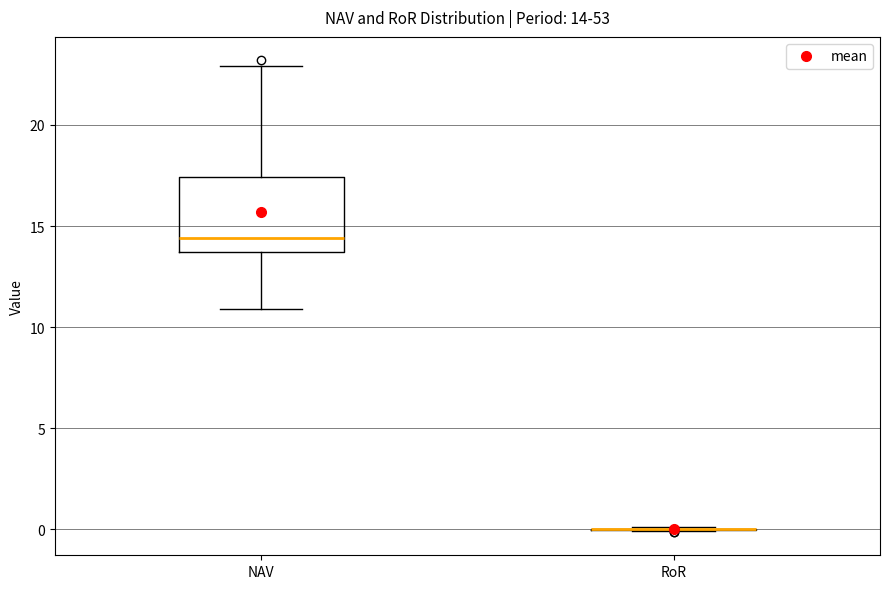

Which box is the tallest, from its lower edge to its upper edge?

NAV